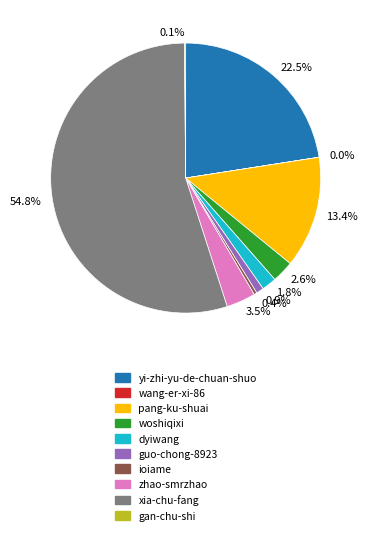

Which has a higher value, 0.4% or 13.4%?

13.4%